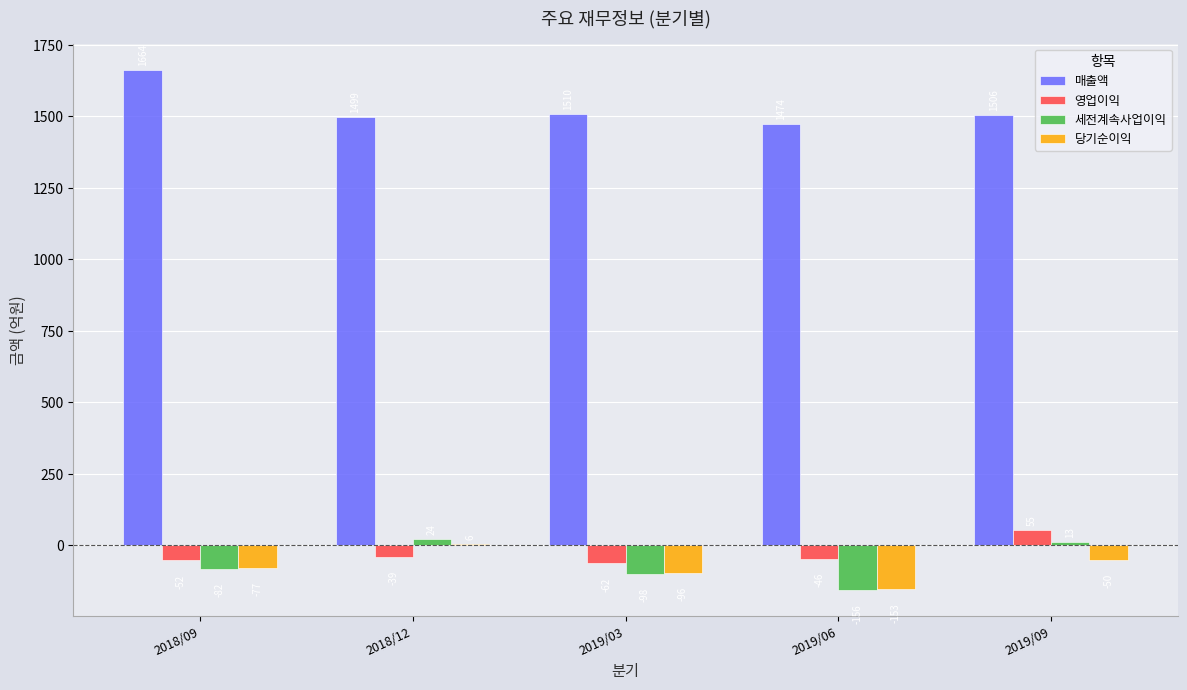

How many data points does each series have?

5